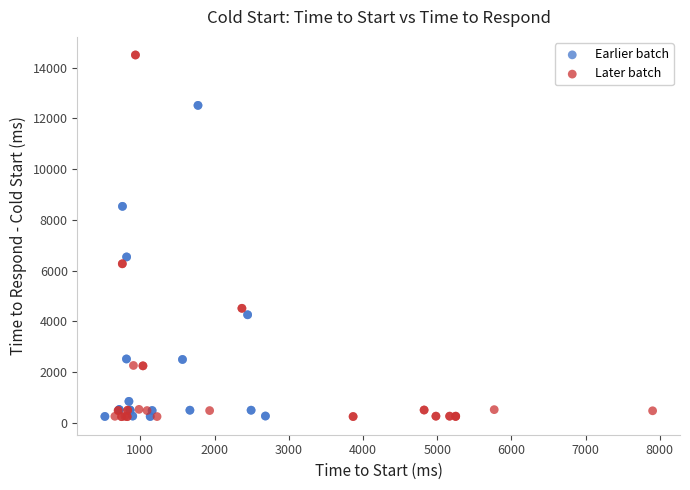

Which series has the largest Y range (max minus min)?

Later batch